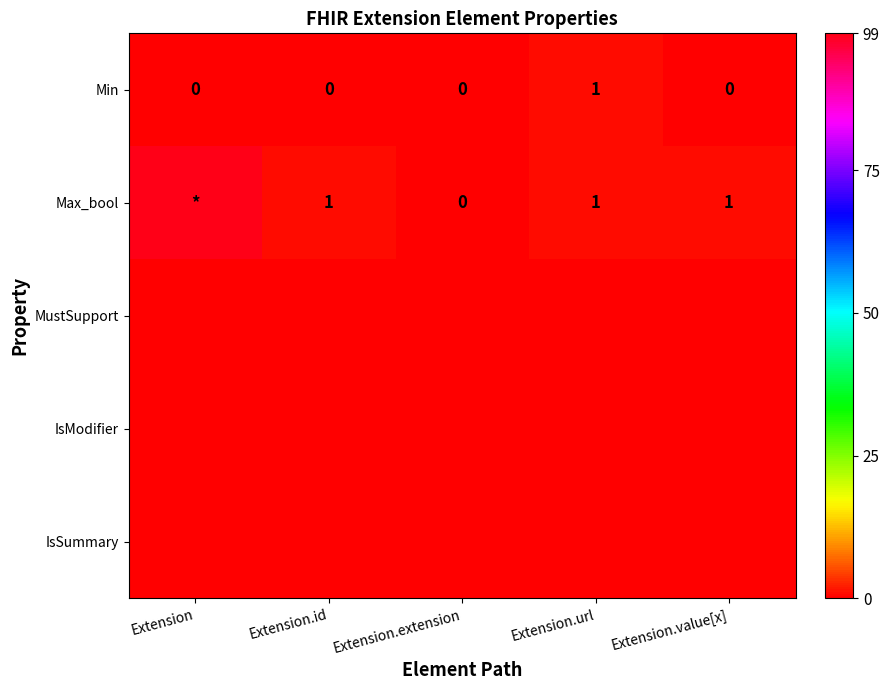

Which label corresponds to the smallest value in the chart?

Extension